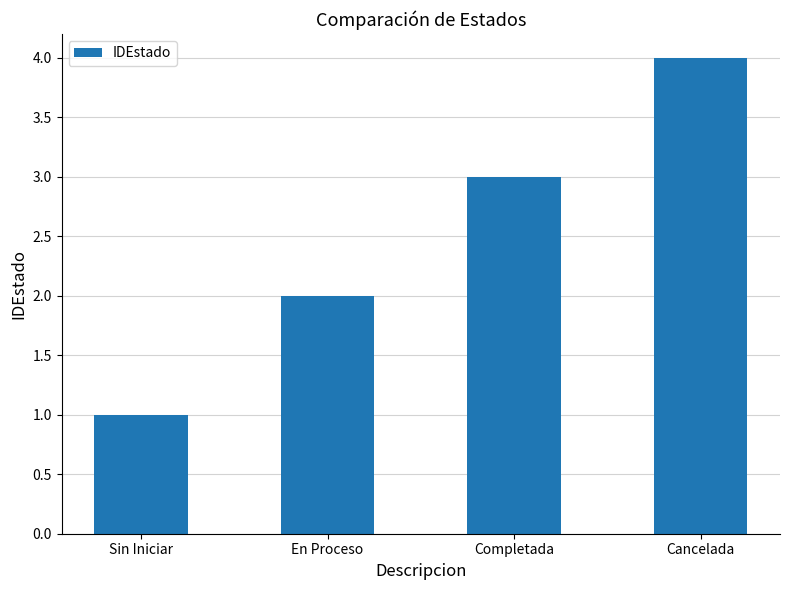

Reading left to right, extract all data points from this chart.

1	2	3	4